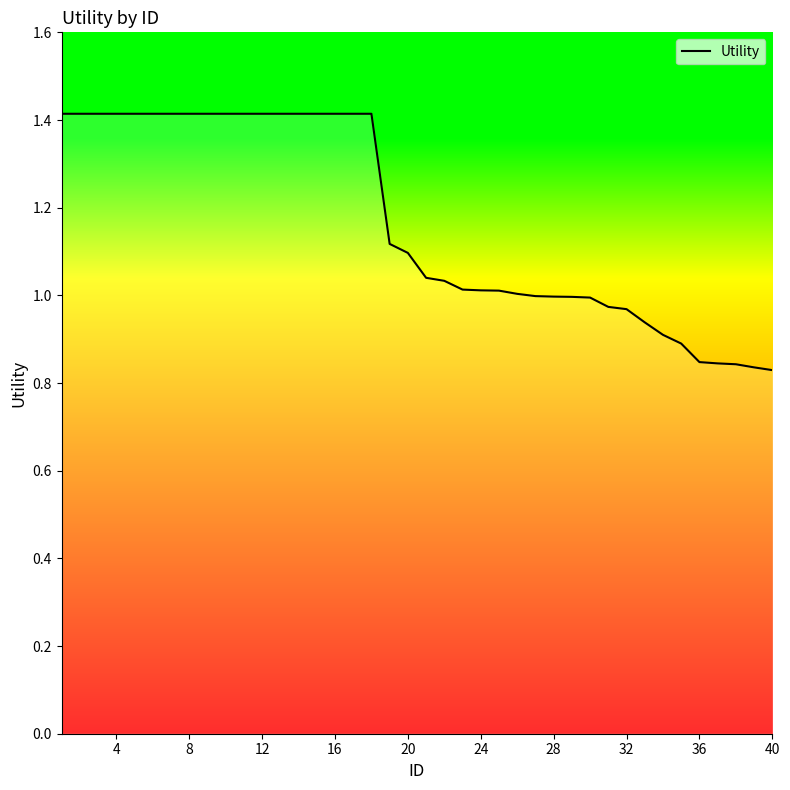

What is the difference between the maximum and minimum values?

0.6